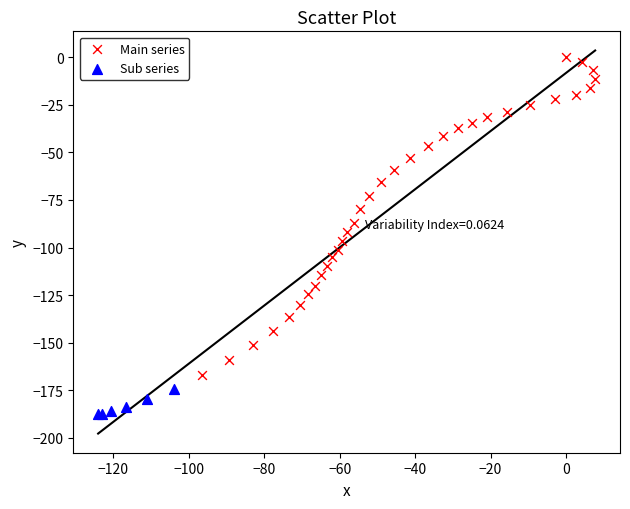

Which series has the widest spread of Y values?

Main series